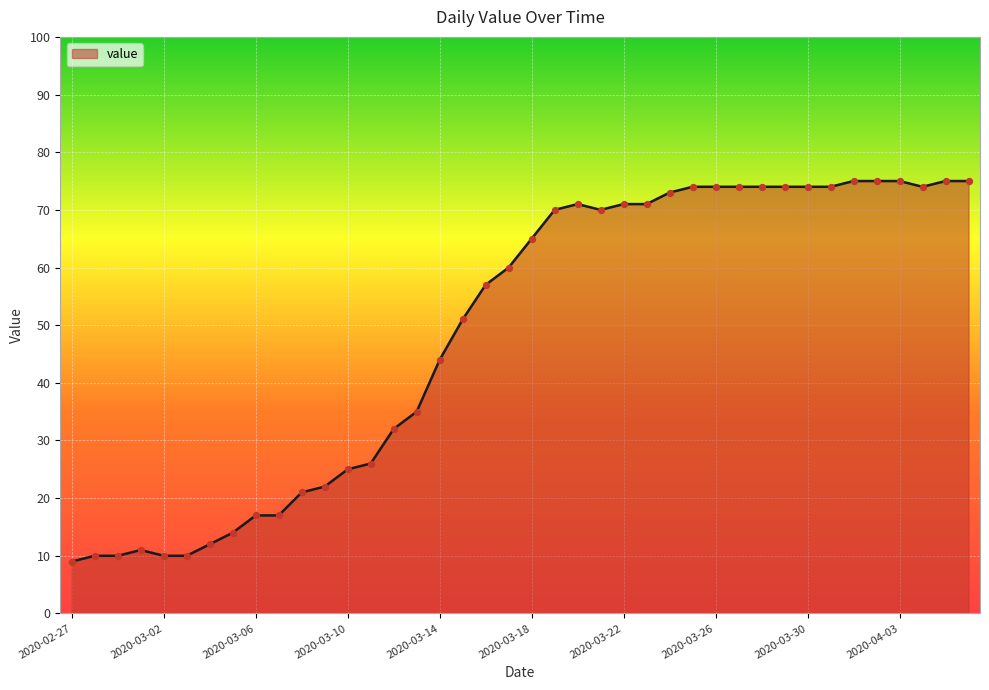

What is the greatest value displayed?

75